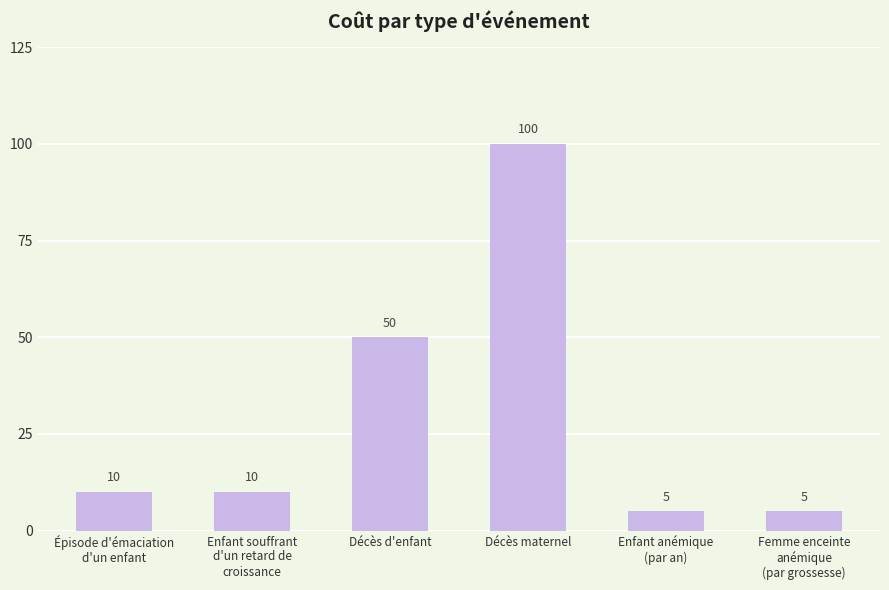

What position from the right is Femme enceinte
anémique
(par grossesse)?

1